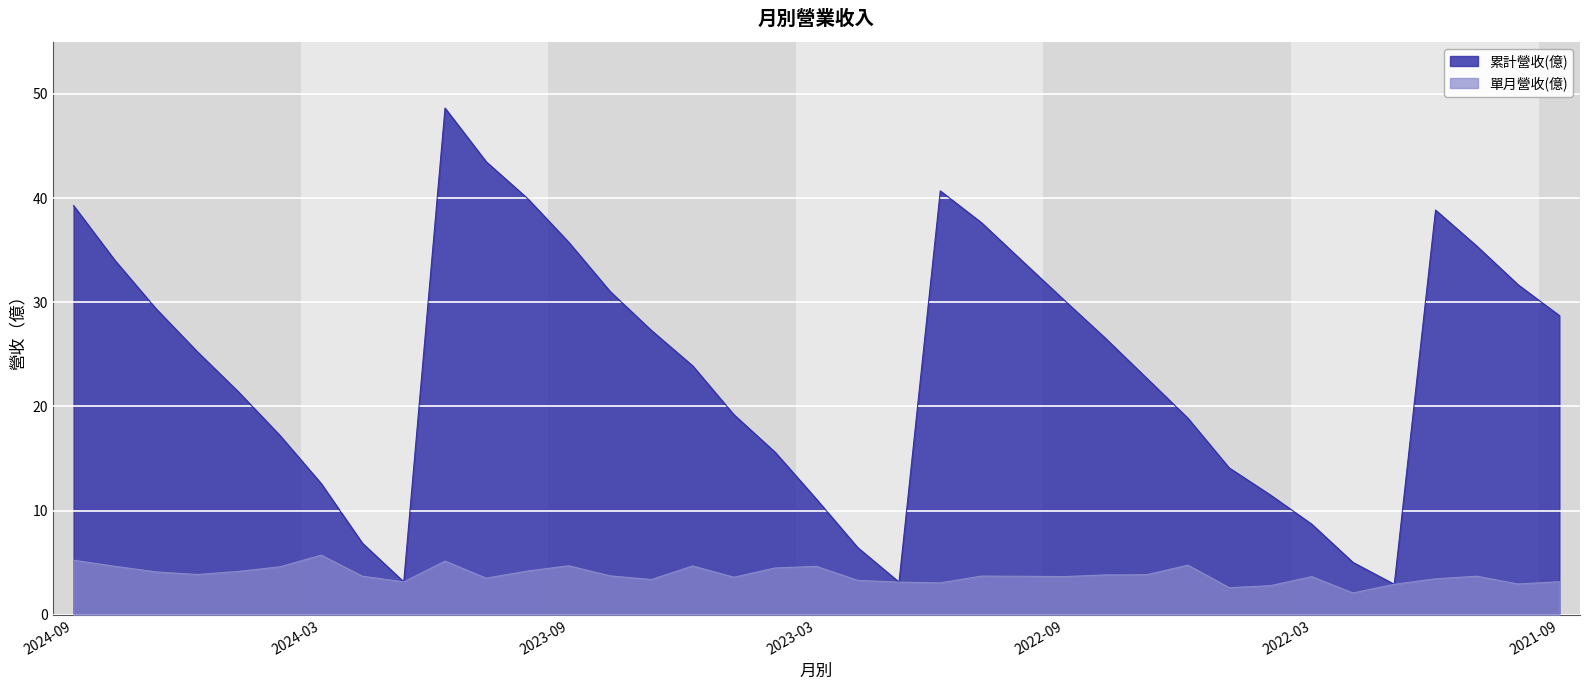

Reading left to right, extract all data points from this chart.

累計營收(億): 39.3	34.0	29.4	25.2	21.4	17.2	12.6	6.9	3.2	48.6	43.5	40.0	35.8	31.0	27.3	23.9	19.2	15.6	11.1	6.5	3.1	40.7	37.6	33.9	30.2	26.6	22.7	18.9	14.1	11.5	8.7	5.0	2.9	38.9	35.4	31.7	28.7
單月營收(億): 5.2	4.7	4.1	3.9	4.2	4.6	5.7	3.7	3.2	5.2	3.5	4.2	4.7	3.7	3.4	4.7	3.6	4.5	4.7	3.3	3.1	3.1	3.7	3.7	3.7	3.8	3.9	4.8	2.6	2.8	3.7	2.1	2.9	3.5	3.7	3.0	3.2